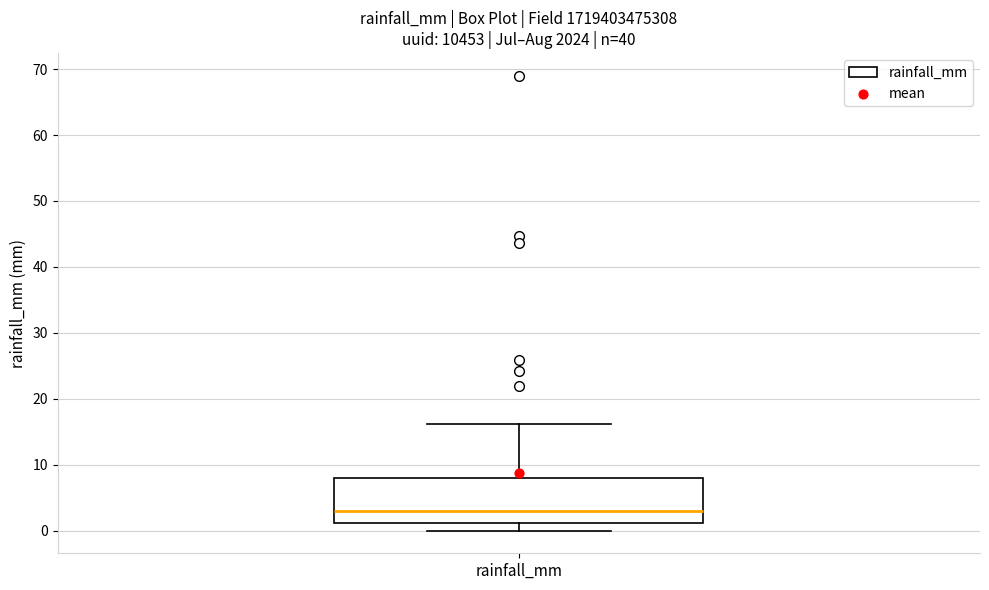

Transcribe this box plot: give where the median line is, the range the box spans, and where the two whiskers end, as read against the y-axis. The values are not printed on the chart, so give them approximately, as read against the axis.

median 3, box 1 to 8, whiskers 0 to 16